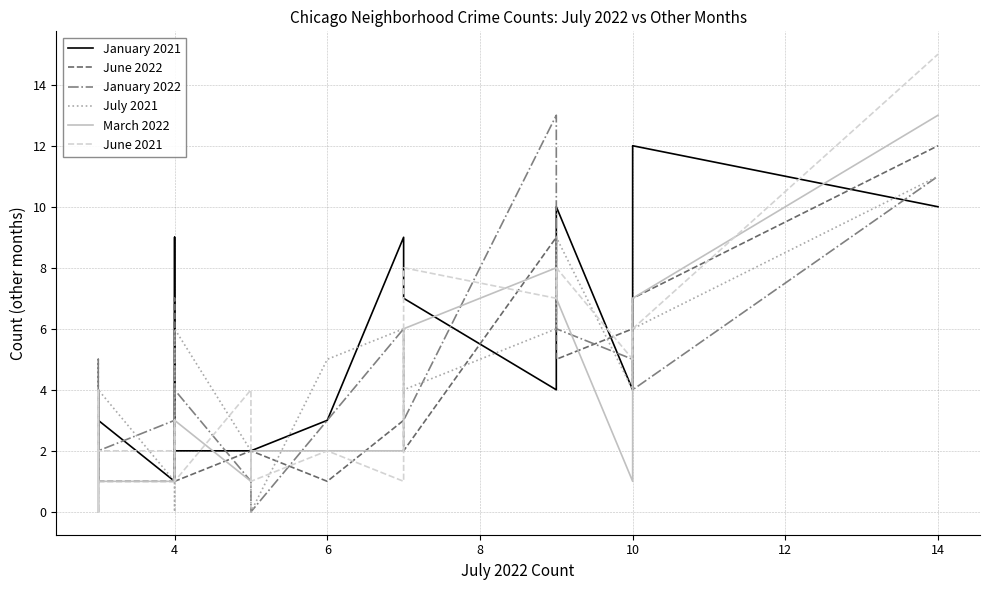

At which category does June 2021 reach its first local peak?

4